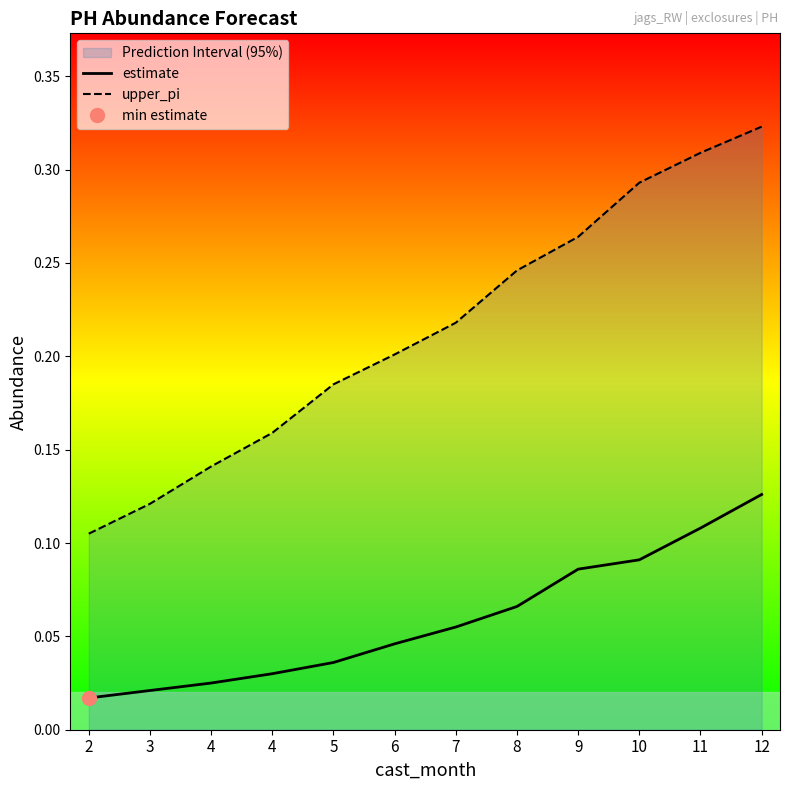

What is the difference between the second highest and second lowest values in the estimate series?

0.1